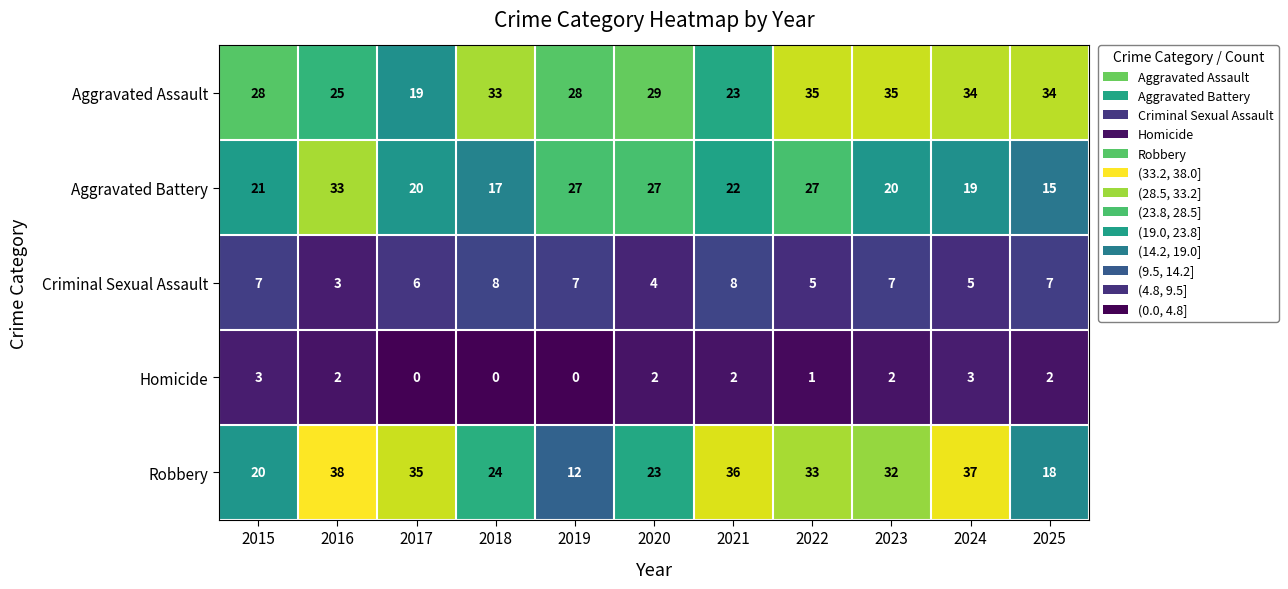

Which series has the widest spread of values?

Robbery